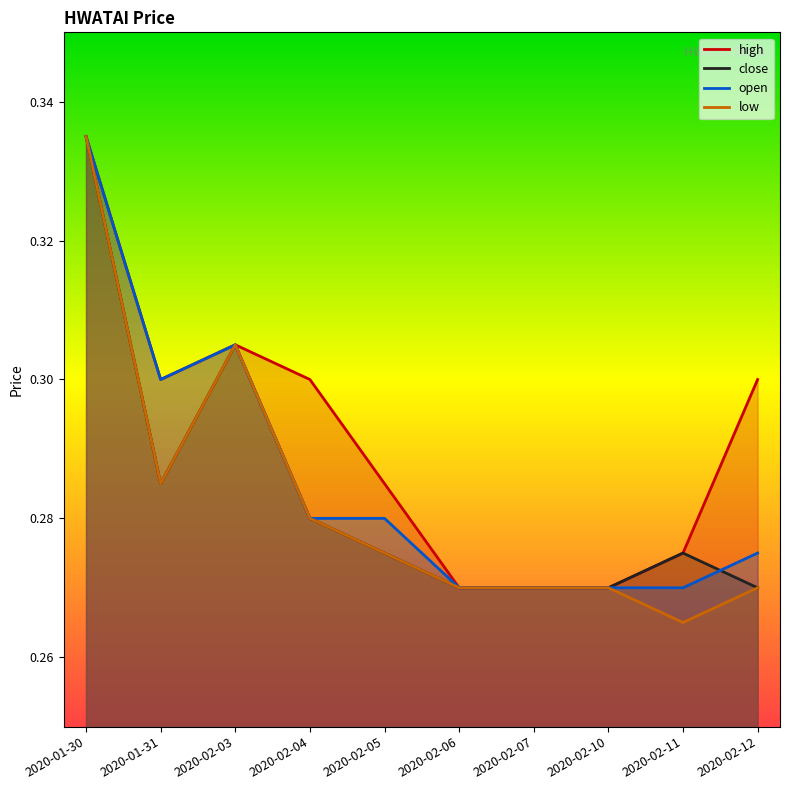

Does the chart have visible grid lines?

No